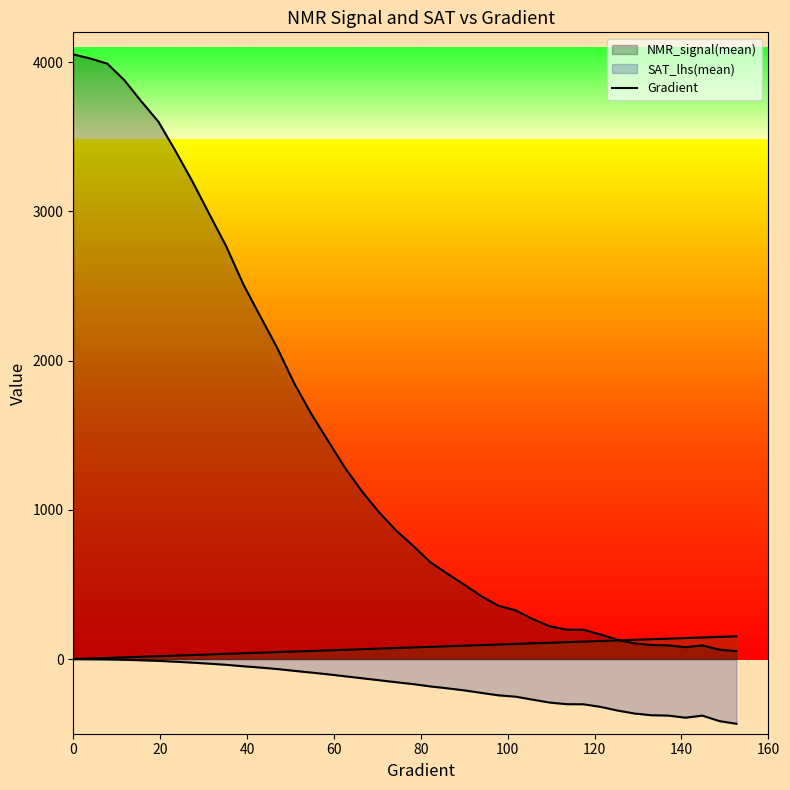

What is the difference between the maximum and minimum values?

152.6